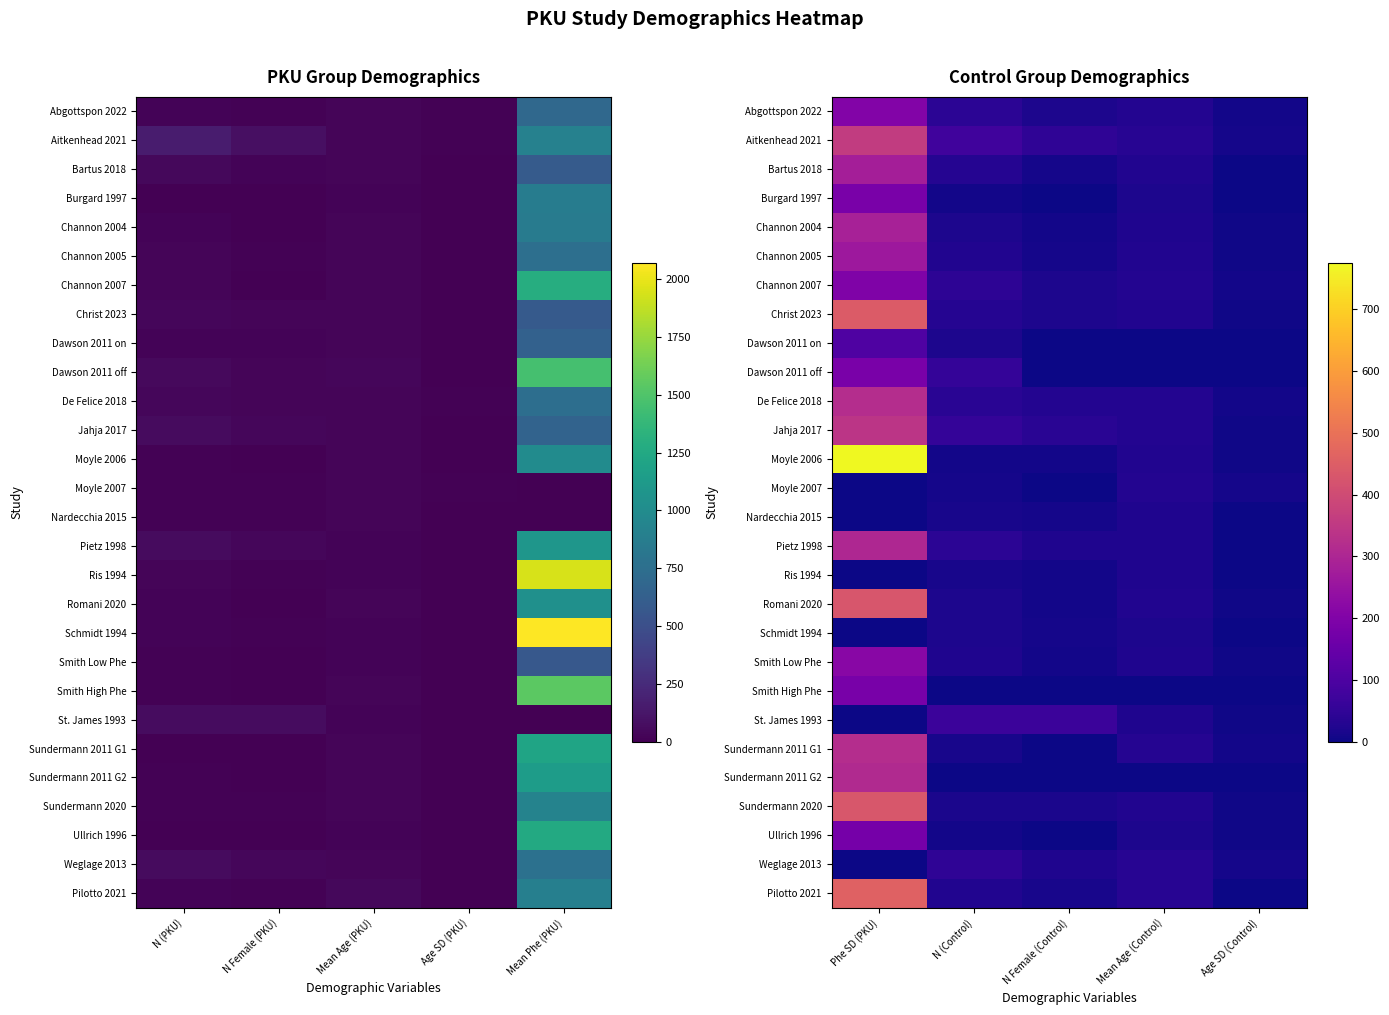

List the series in order of their peak value, lowest first.

Schmidt 1994, Ris 1994, Nardecchia 2015, Moyle 2007, Weglage 2013, St. James 1993, Dawson 2011 on, Ullrich 1996, Smith High Phe, Dawson 2011 off, Burgard 1997, Channon 2007, Abgottspon 2022, Smith Low Phe, Channon 2005, Bartus 2018, Channon 2004, Pietz 1998, Sundermann 2011 G2, De Felice 2018, Sundermann 2011 G1, Jahja 2017, Aitkenhead 2021, Romani 2020, Sundermann 2020, Christ 2023, Pilotto 2021, Moyle 2006